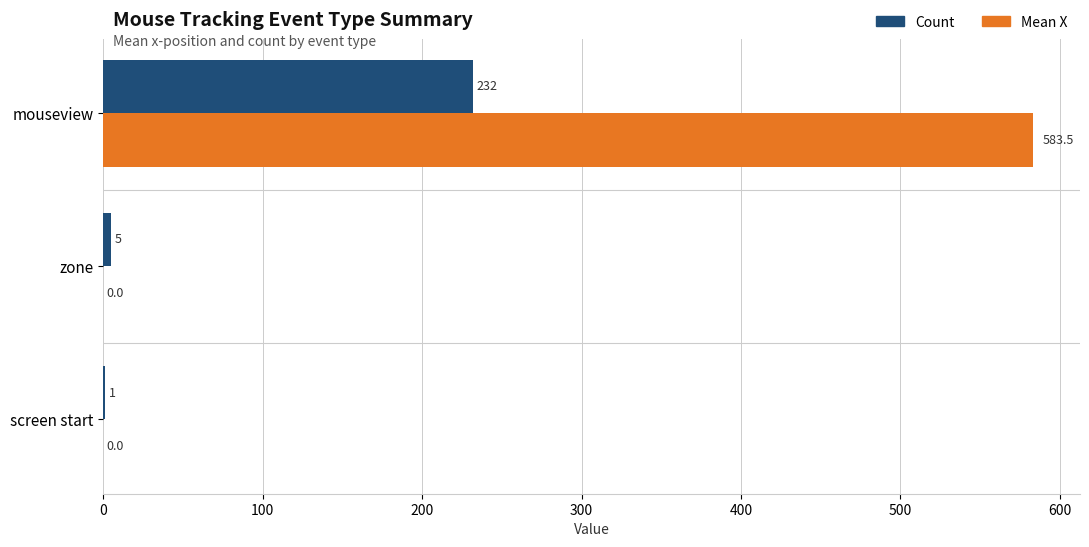

Between screen start and zone, which series saw the biggest shift?

Count